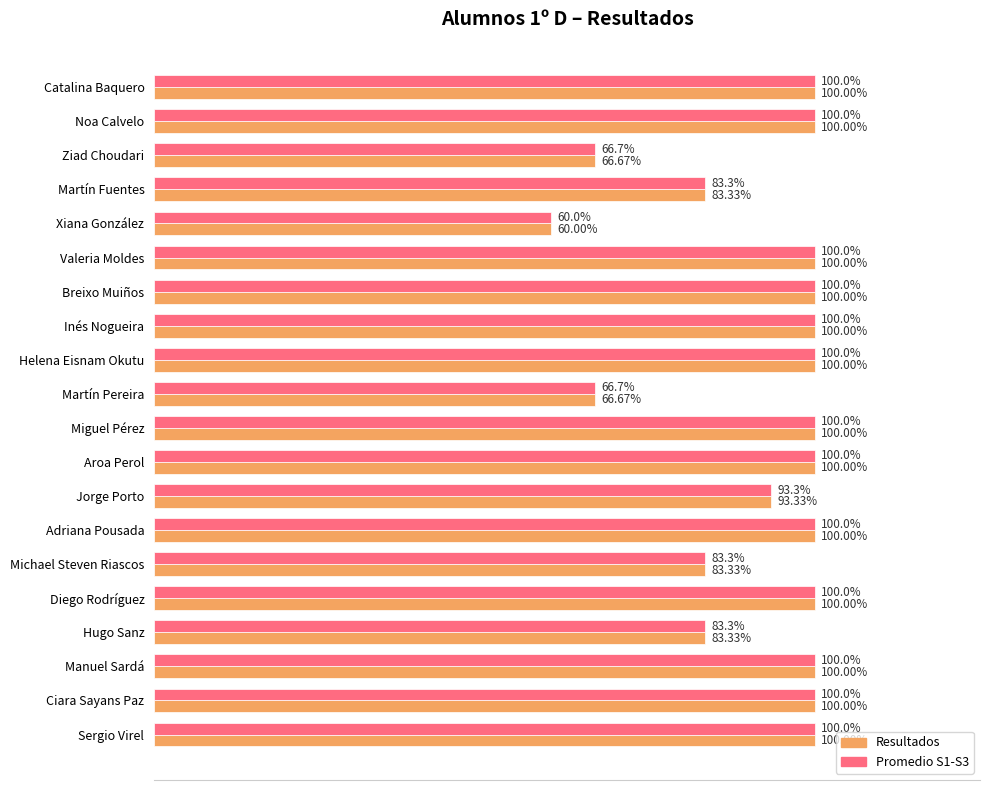

Which category has the lowest value in the Promedio S1-S3 series?

Xiana González